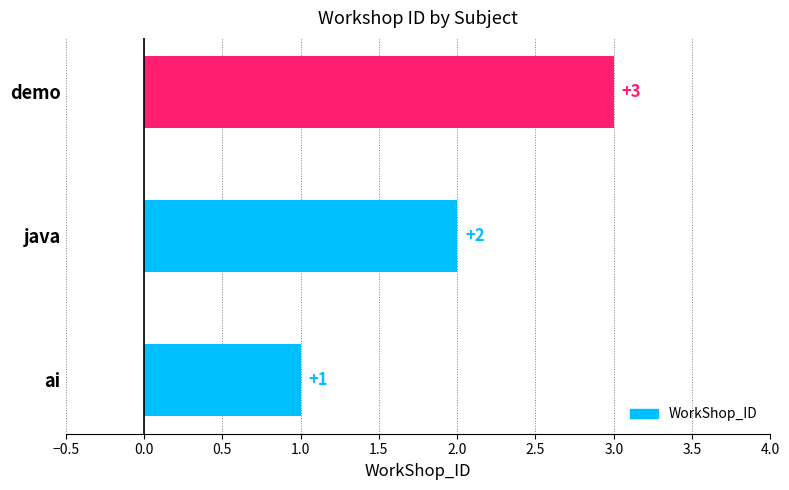

What is the sum of all values?

6